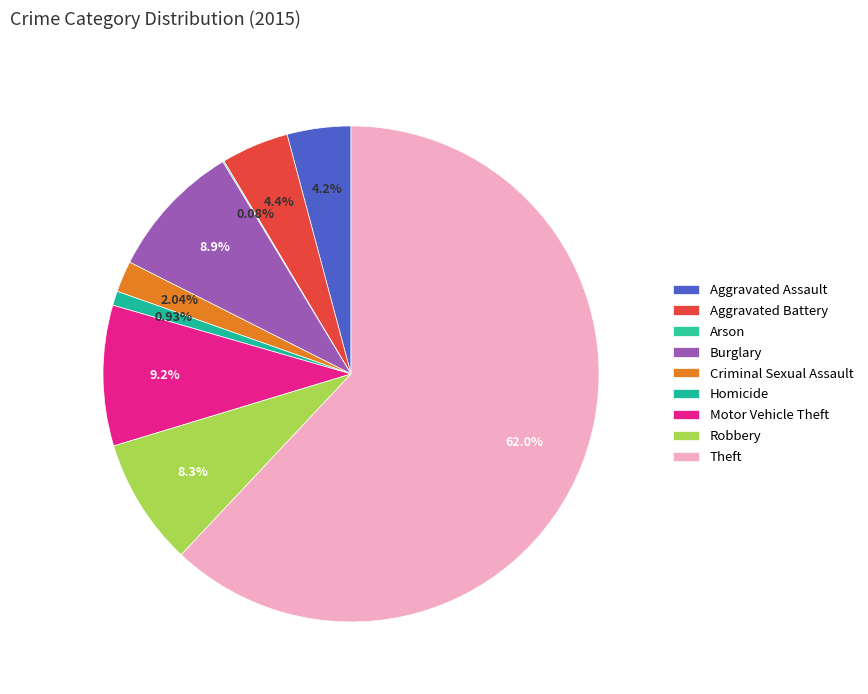

Does Theft represent more than half of the total?

Yes